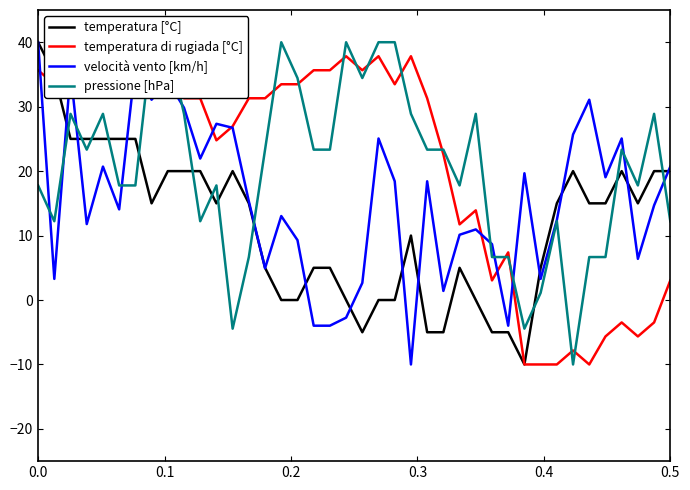

What is the lowest value of the velocità vento [km/h] series?

-10.0